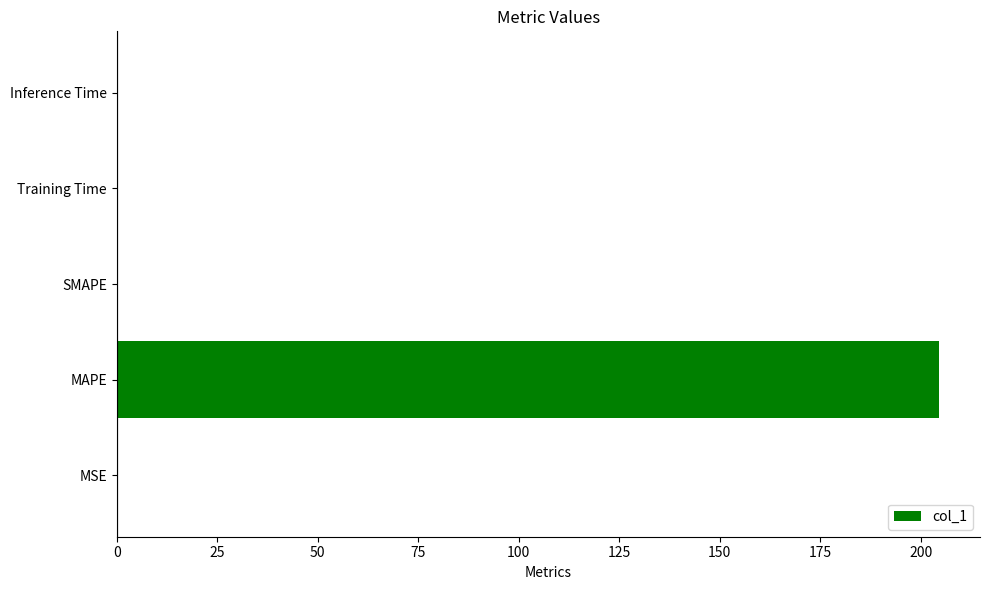

What is the sum of all values?

204.7